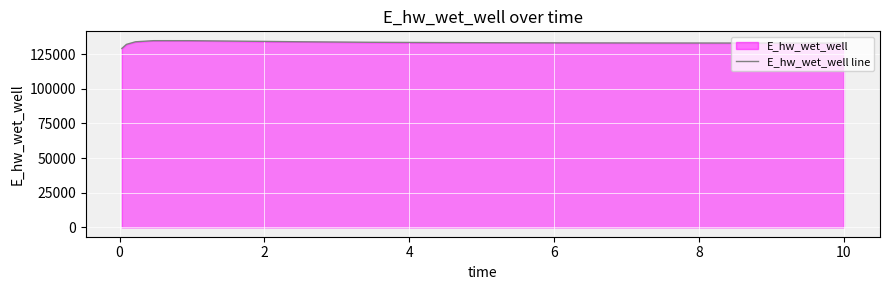

What is the smallest value displayed?

129093.3